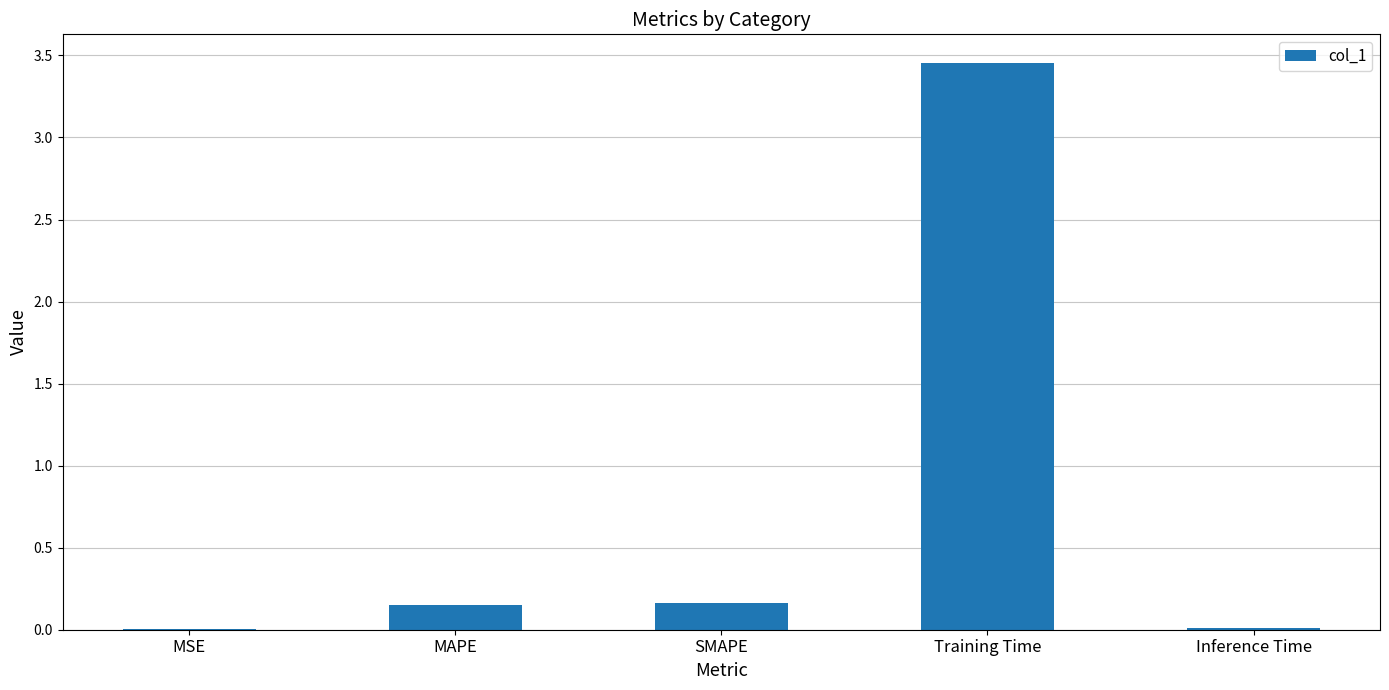

Is it true that the value at Inference Time is 0.0?

True